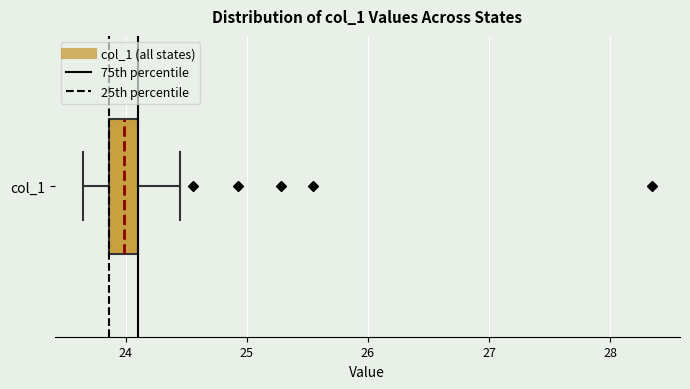

Read this box plot against the x-axis: the position of the median line, the range covered by the box, and the ends of both whiskers. The values are not printed on the chart, so give them approximately, as read against the axis.

median 24.0, box 23.9 to 24.1, whiskers 23.7 to 24.4